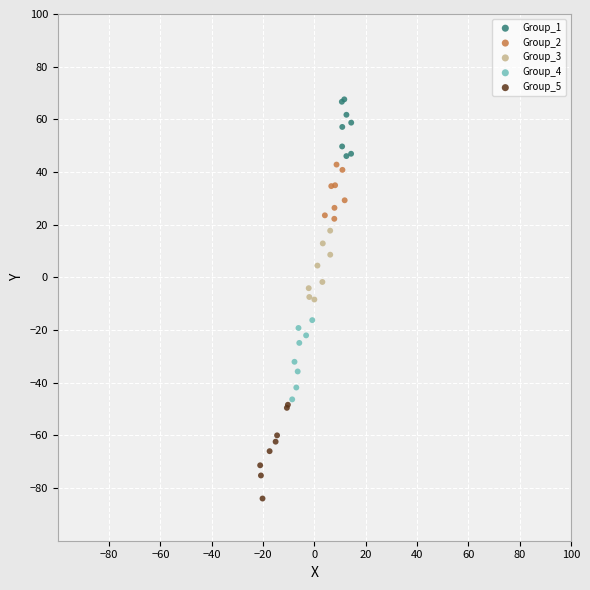

Which series contains the highest Y value?

Group_1